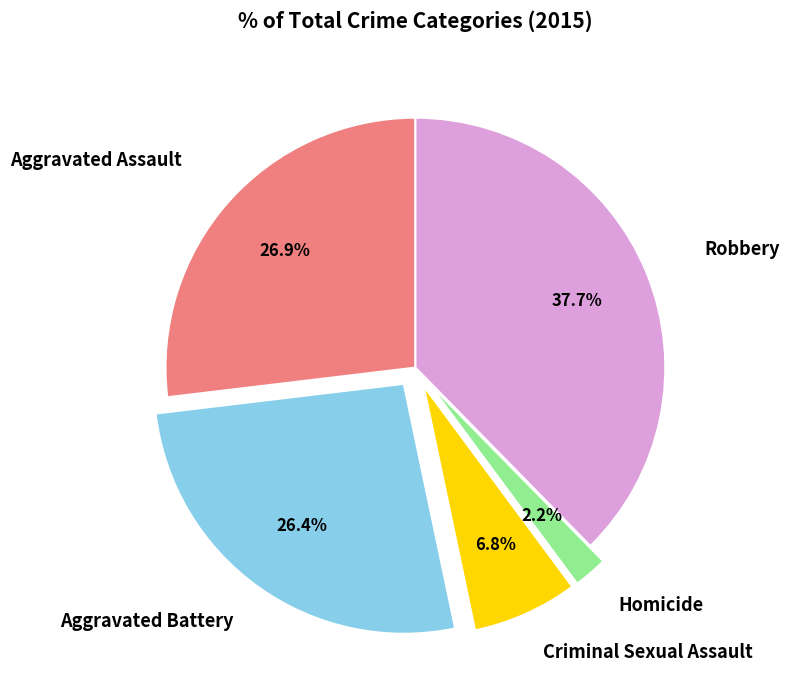

Does any single category account for the majority?

No